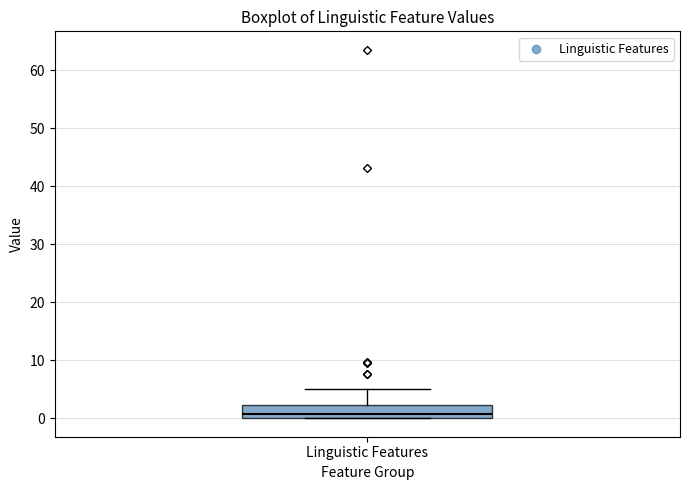

Where is the upper edge of the box for Linguistic Features on the y-axis? The values are not printed on the chart, so give them approximately, as read against the axis.

2